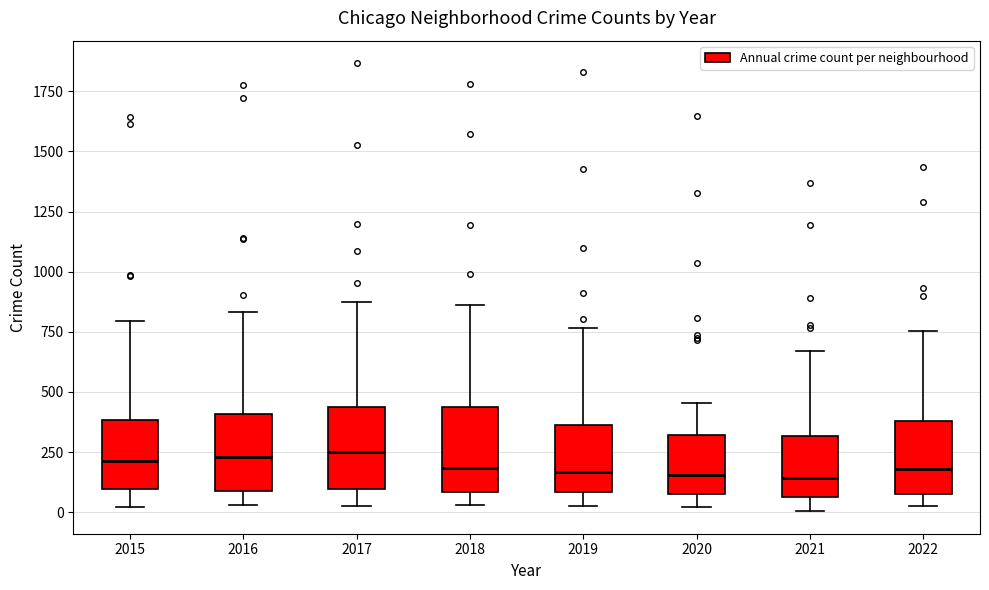

Where does the lower whisker of the box at x = 2018 end on the y-axis? The values are not printed on the chart, so give them approximately, as read against the axis.

50